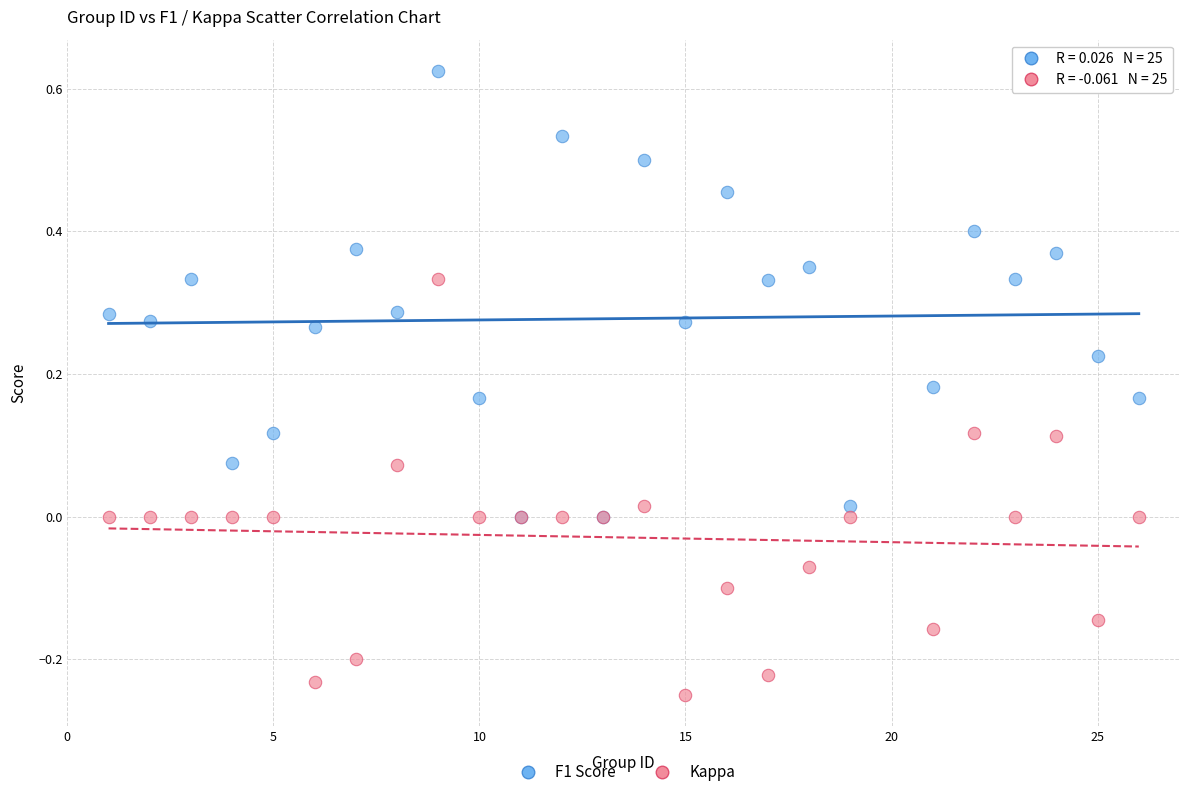

What are all the series names shown in the legend?

F1 Score, Kappa